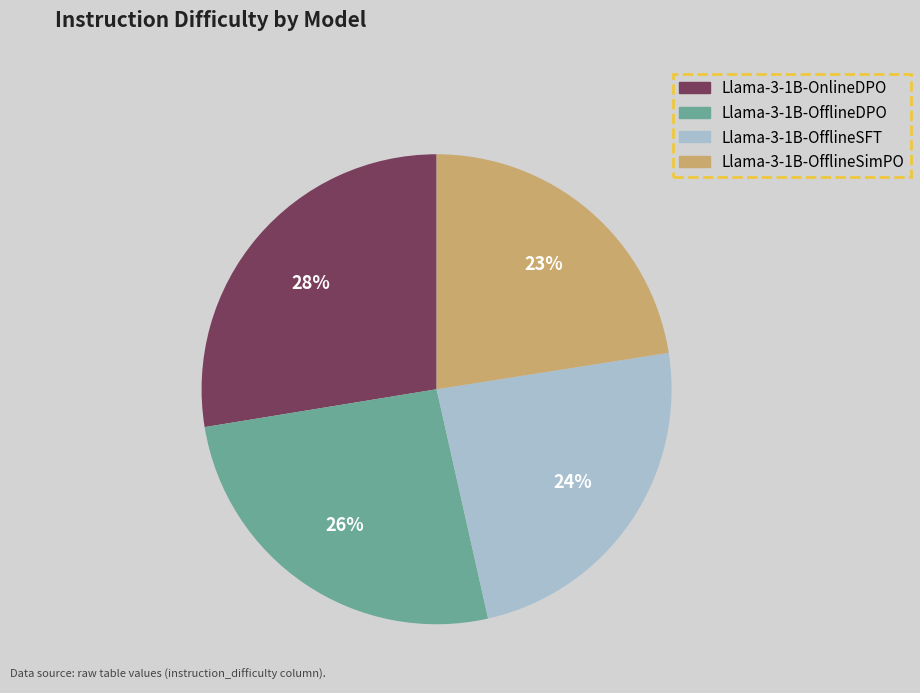

The Llama-3-1B-OfflineDPO slice represents 26% of the pie. True or false?

True